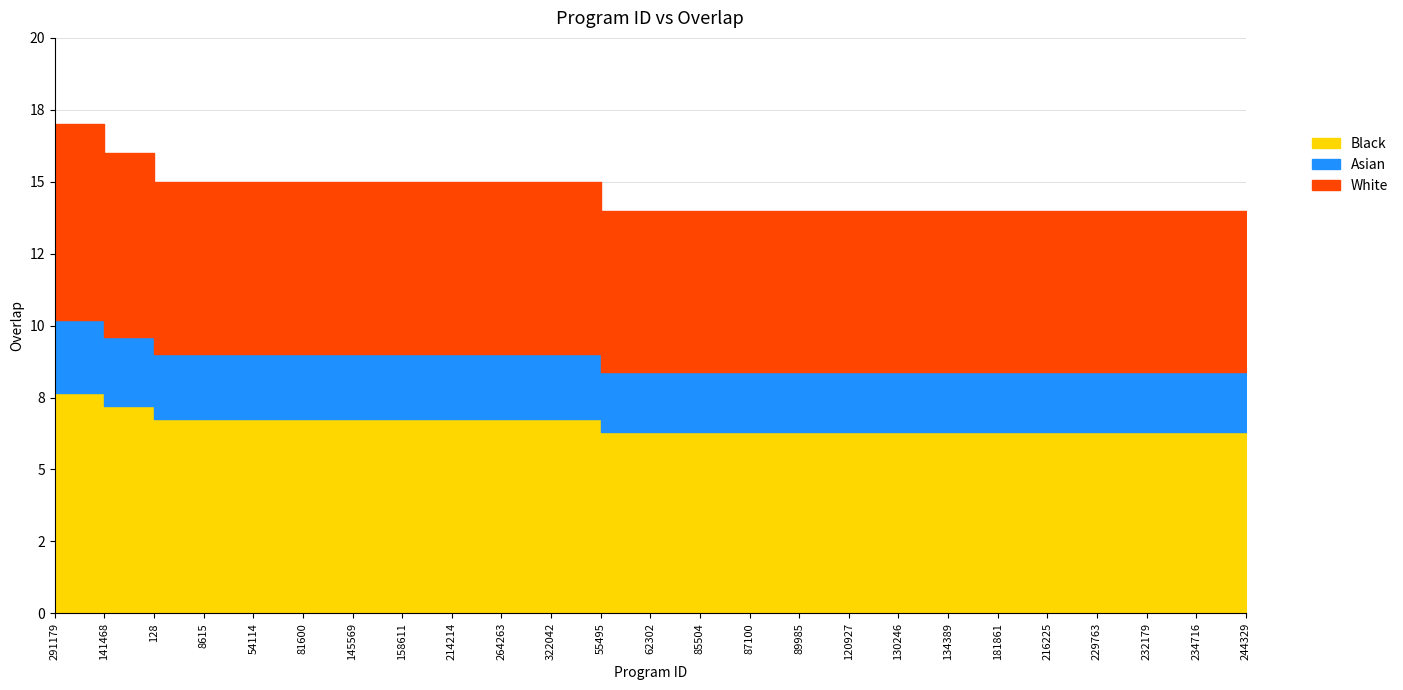

What is the difference between the maximum and second lowest values?

3